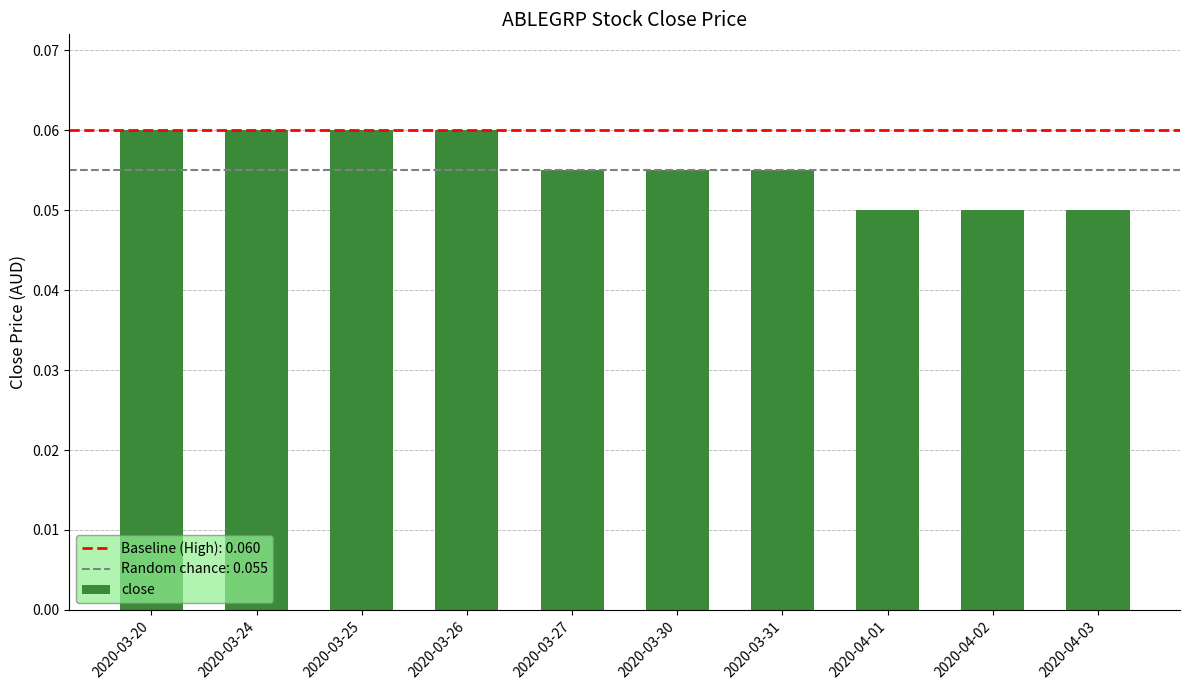

The value at 2020-04-01 is 0.0. True or false?

False